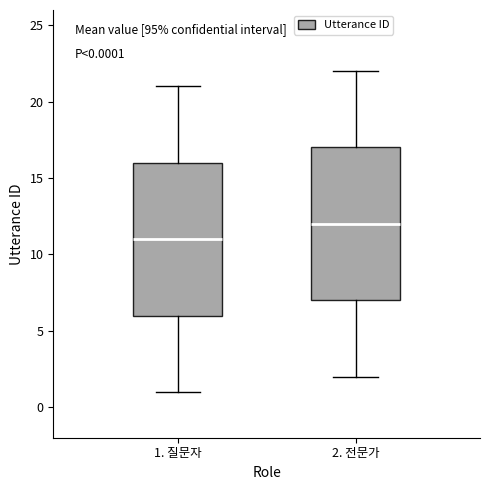

Which box has the highest median line?

2. 전문가